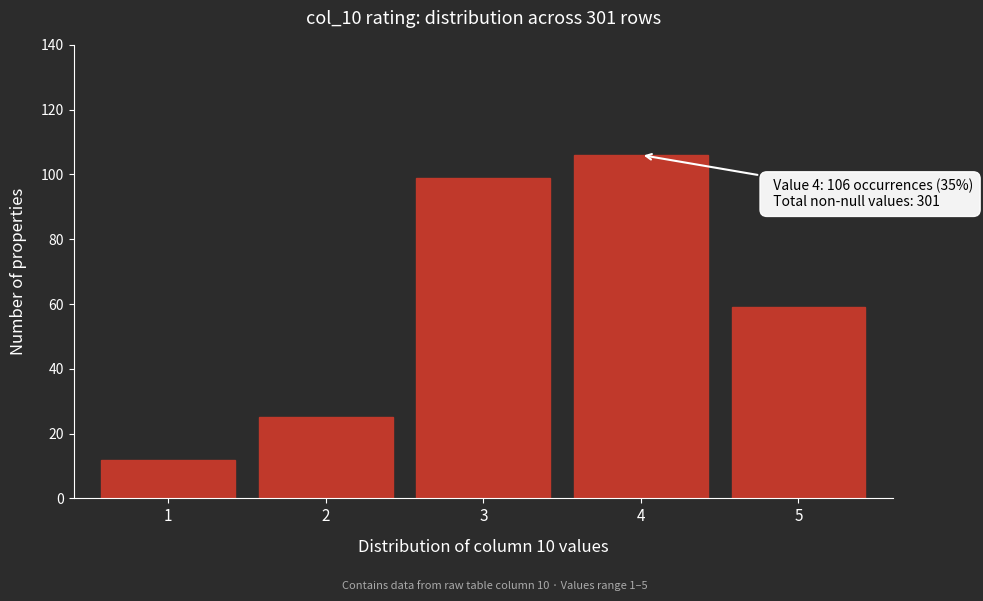

Which range on the x-axis has the tallest bar?

3.5 to 4.5